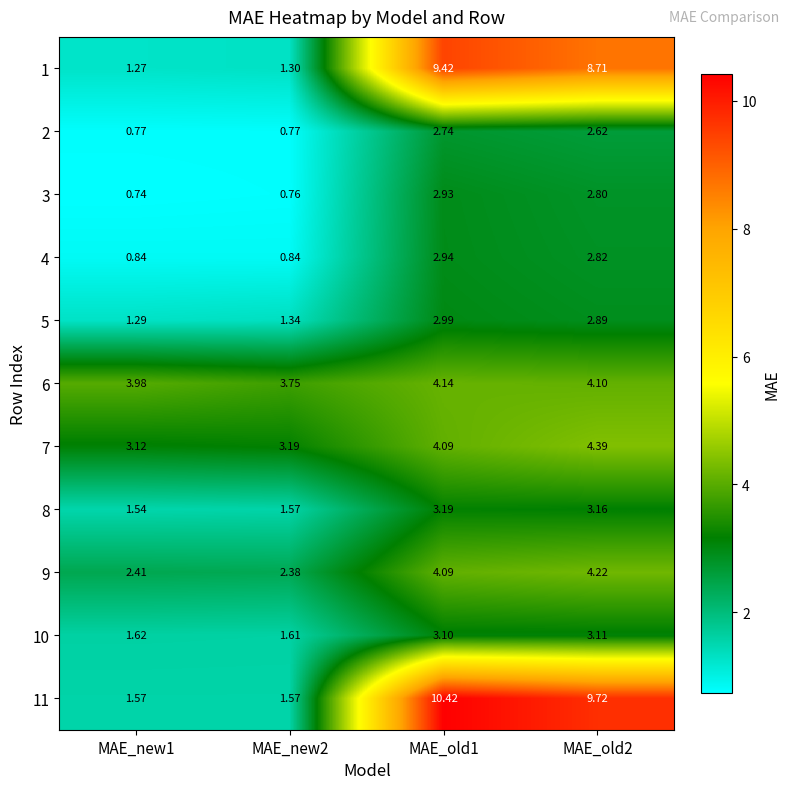

What is the greatest value displayed?

10.4